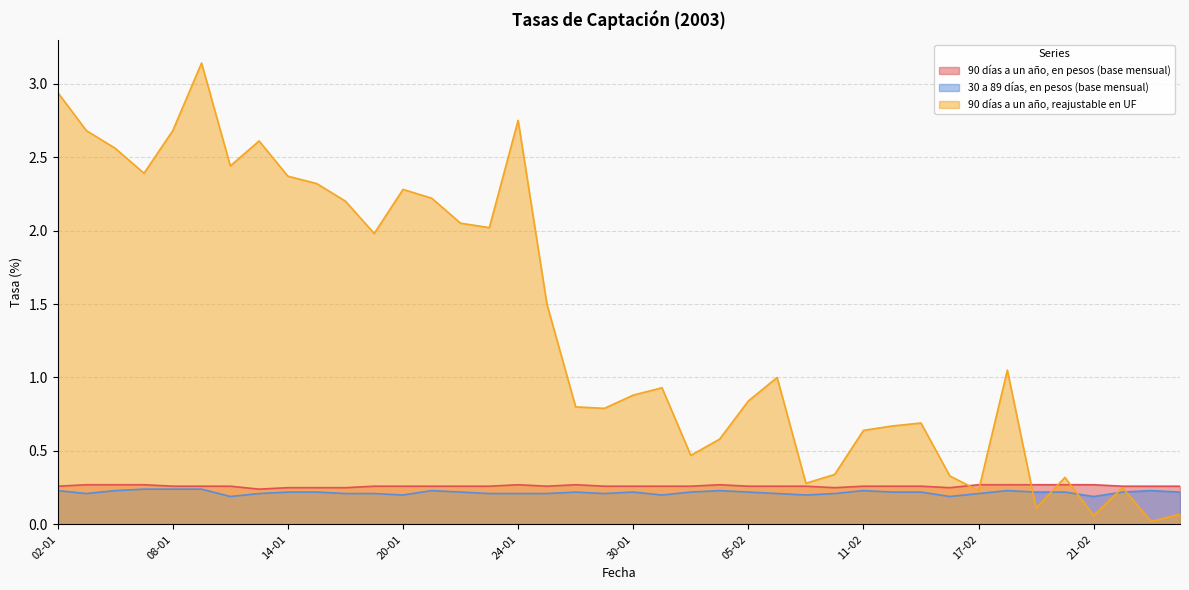

Rank the series at 29-01 from highest to lowest value.

90 días a un año, reajustable en UF, 90 días a un año, en pesos (base mensual), 30 a 89 días, en pesos (base mensual)